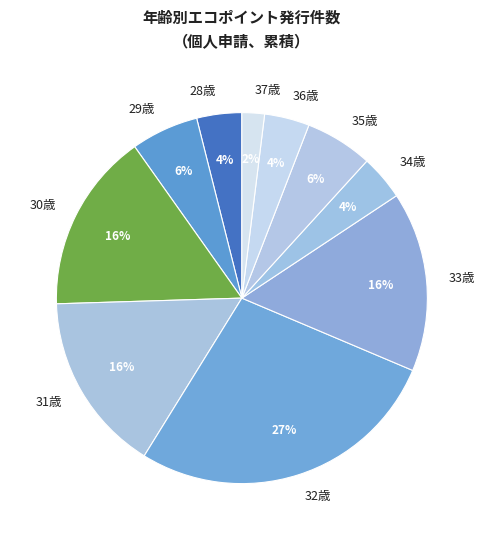

To the nearest percent, what is the combined percentage of 32歳 and 36歳?

31%